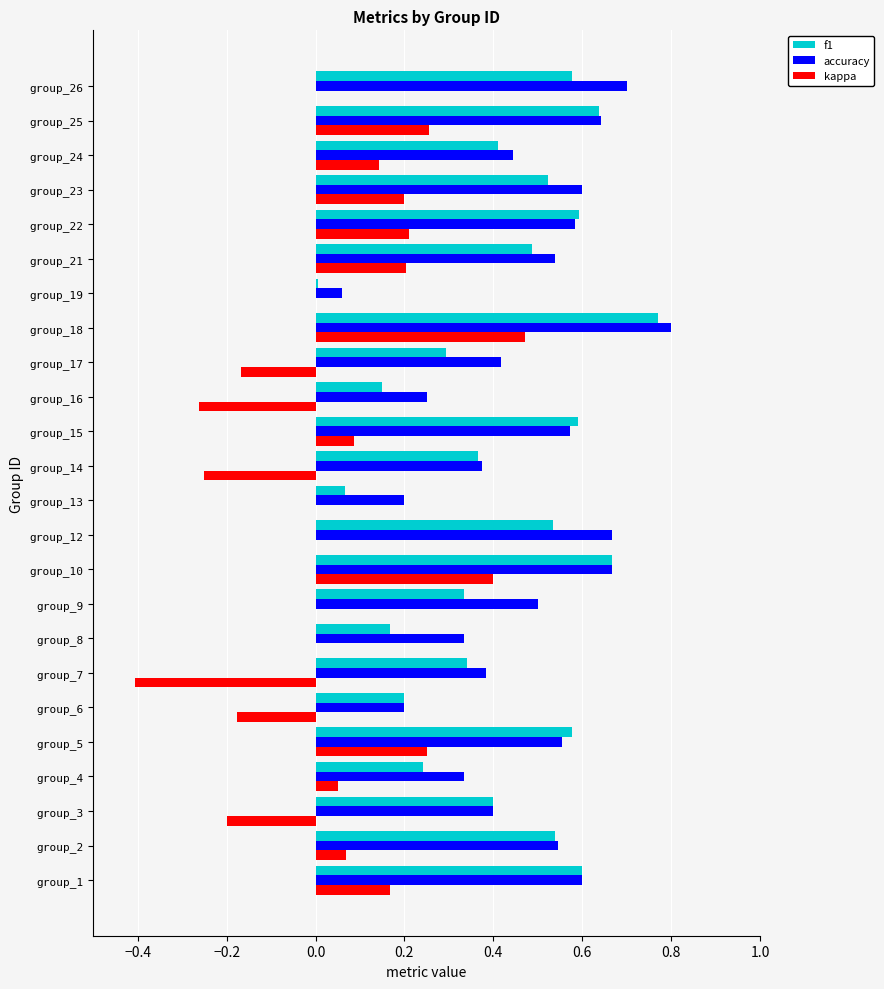

Which series changed the most between group_1 and group_25?

kappa